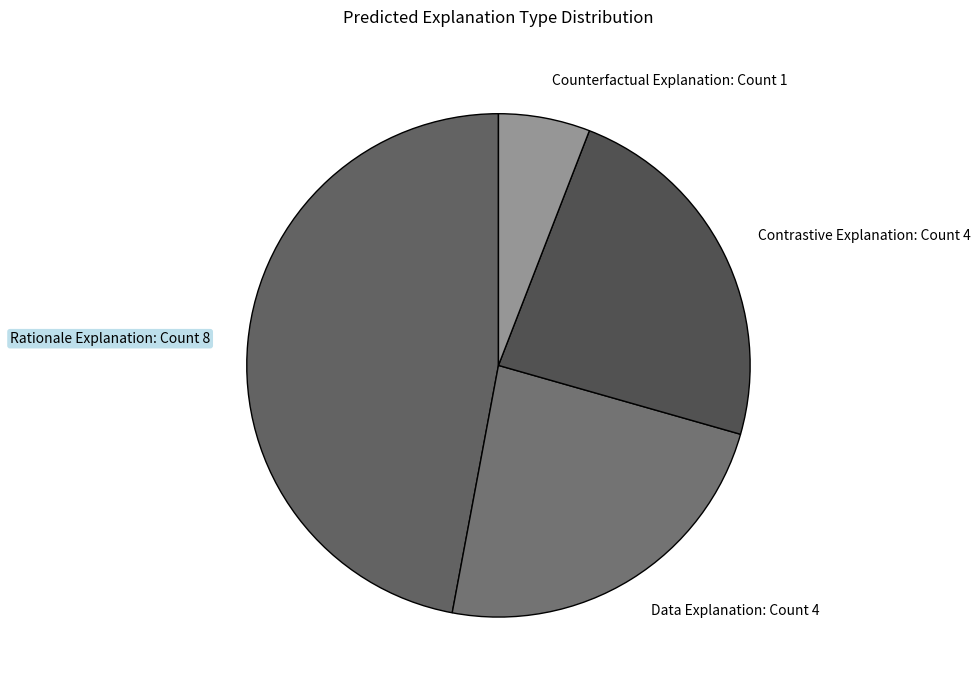

What is the largest slice in the pie chart?

Rationale Explanation